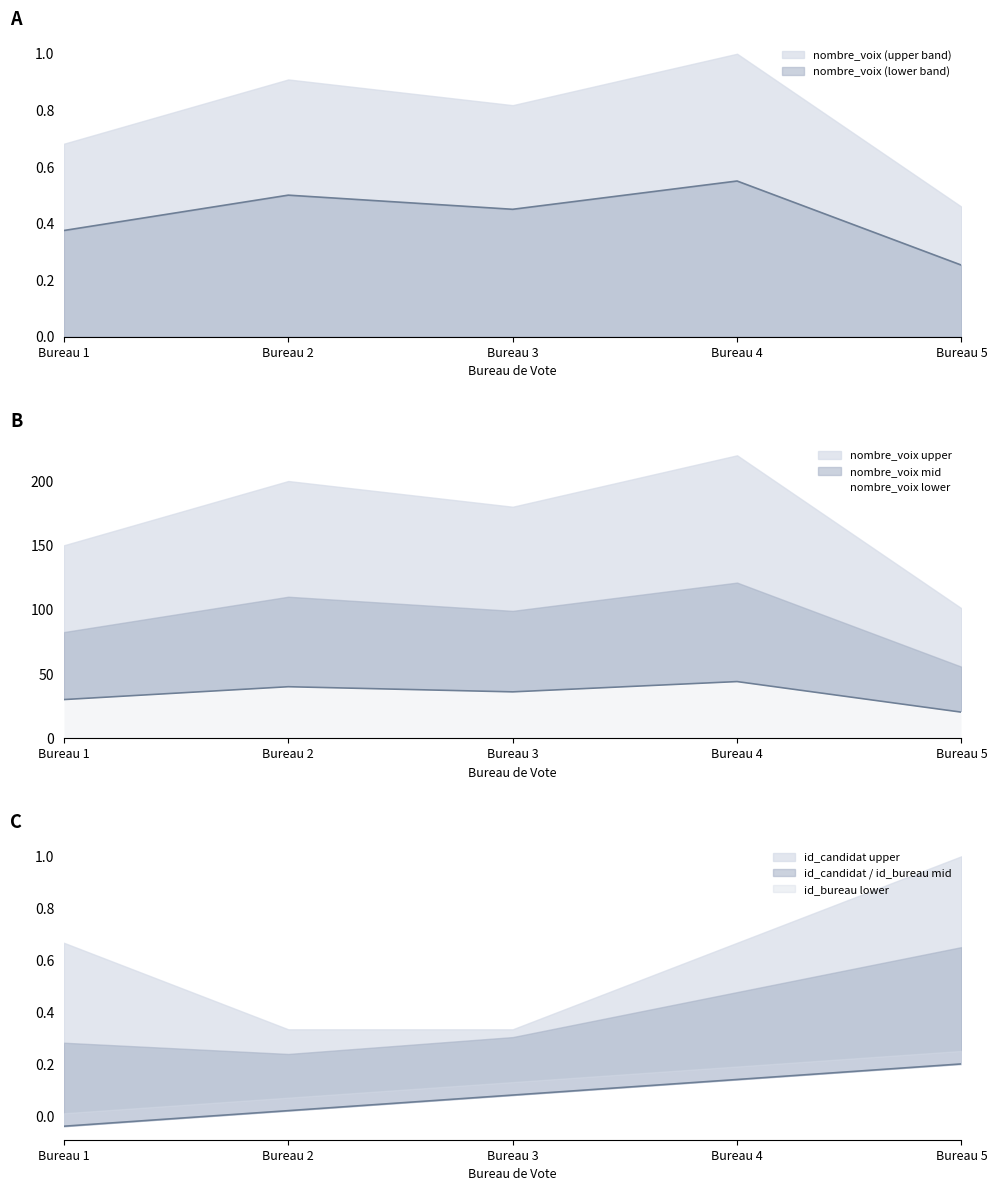

Reading right to left, transcribe all the data shown in this chart.

nombre_voix: Bureau 5=20.2	Bureau 4=44.0	Bureau 3=36.0	Bureau 2=40.0	Bureau 1=30.0
id_bureau_vote: Bureau 5=0.2	Bureau 4=0.1	Bureau 3=0.1	Bureau 2=0.0	Bureau 1=-0.0